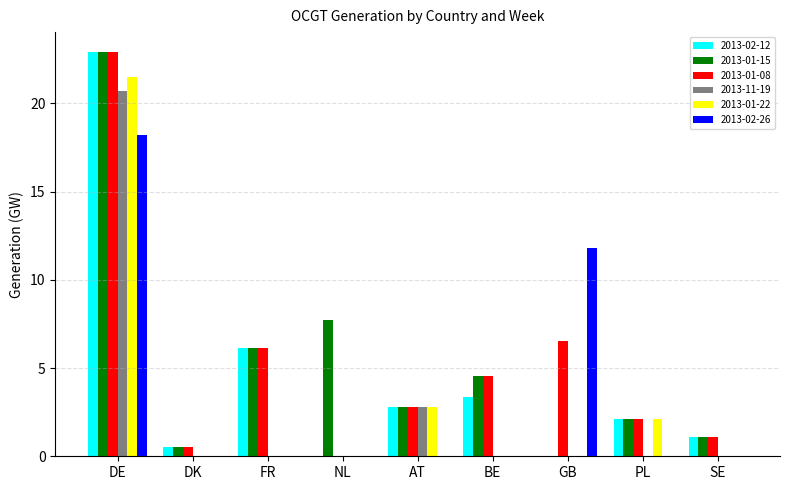

True or false: 2013-01-08 has a value of 8.4 at DE.

False